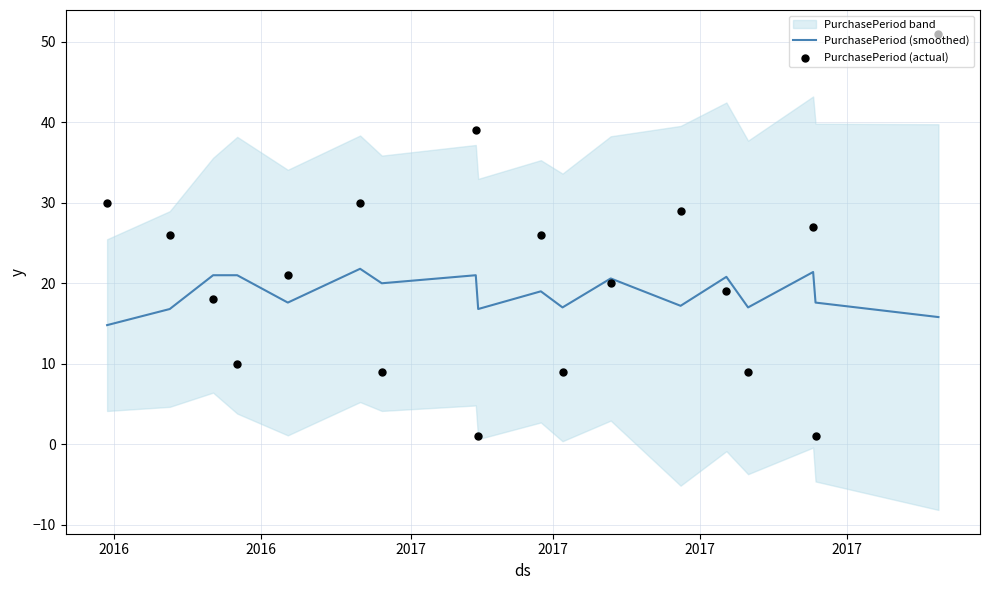

Which series contains the lowest Y value?

PurchasePeriod (actual)